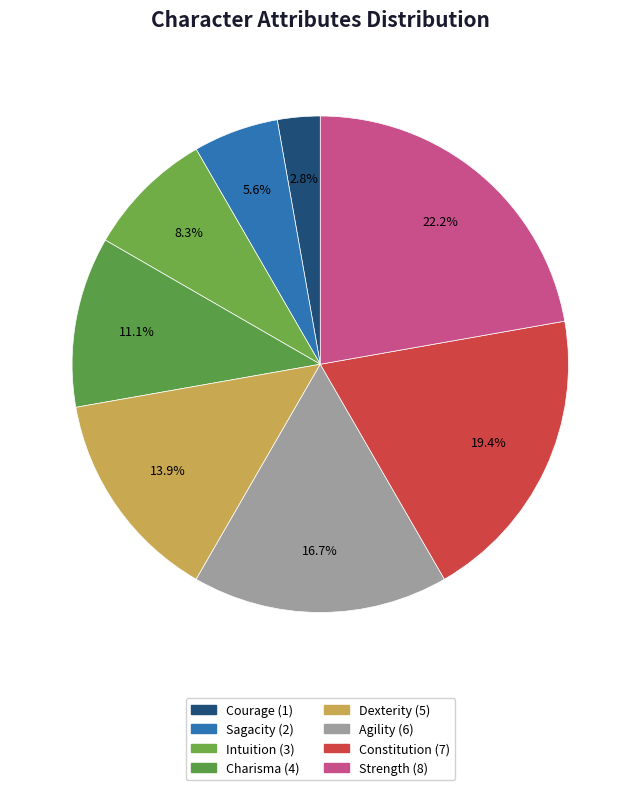

True or false: Courage accounts for 3% of the total.

True